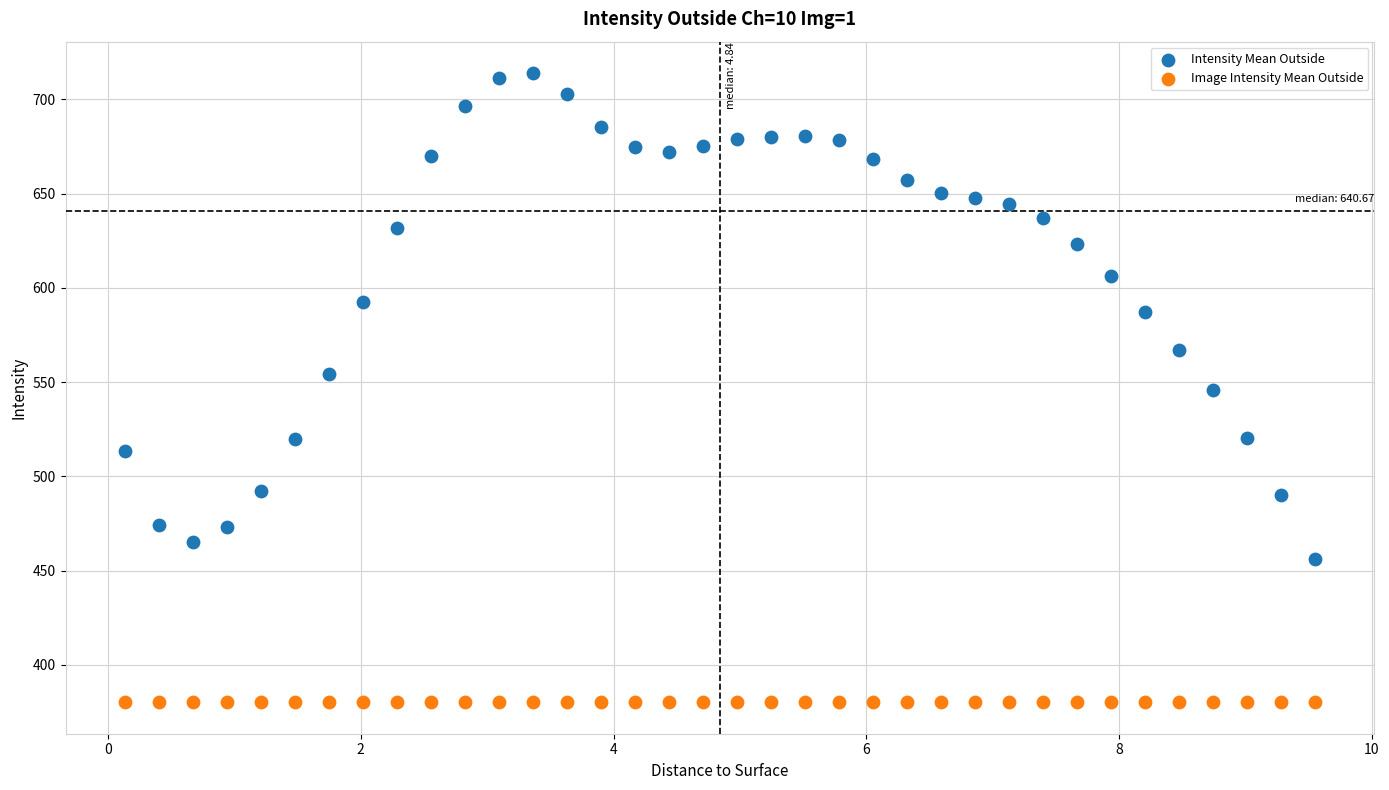

What are all the series names shown in the legend?

Intensity Mean Outside, Image Intensity Mean Outside